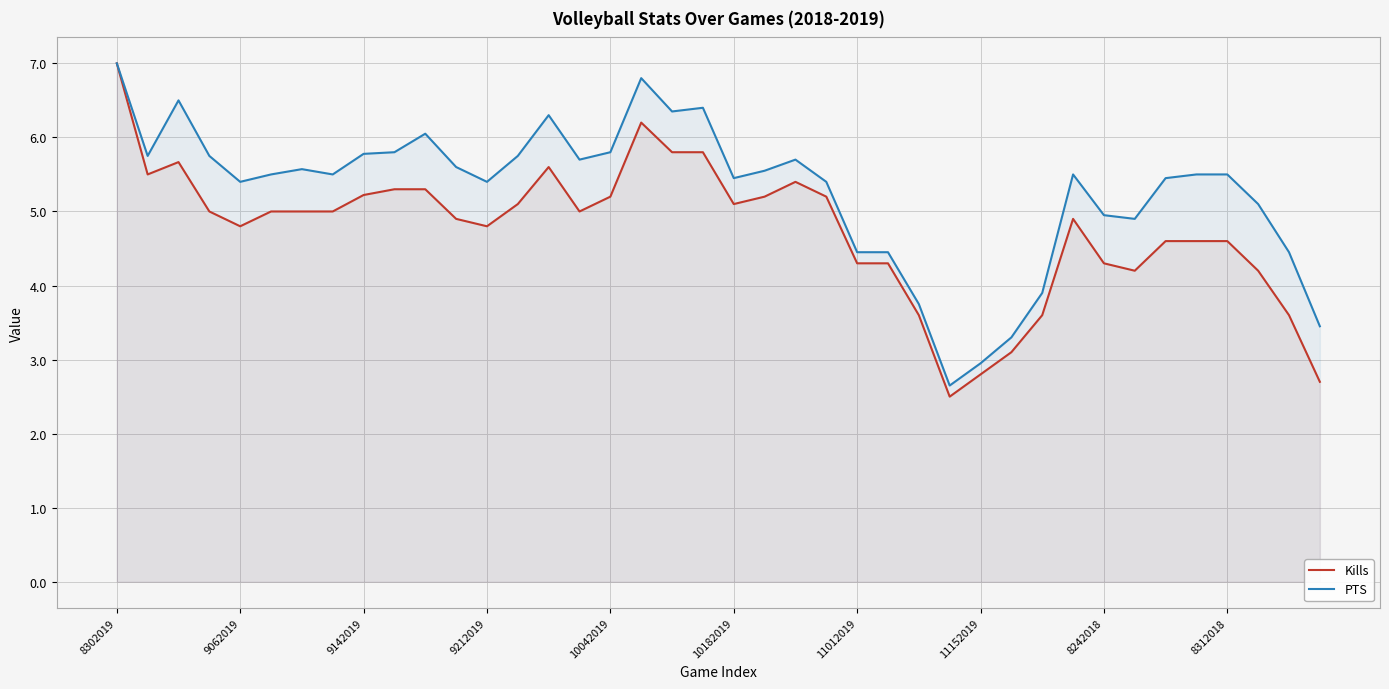

True or false: PTS and Kills cross at least once.

False